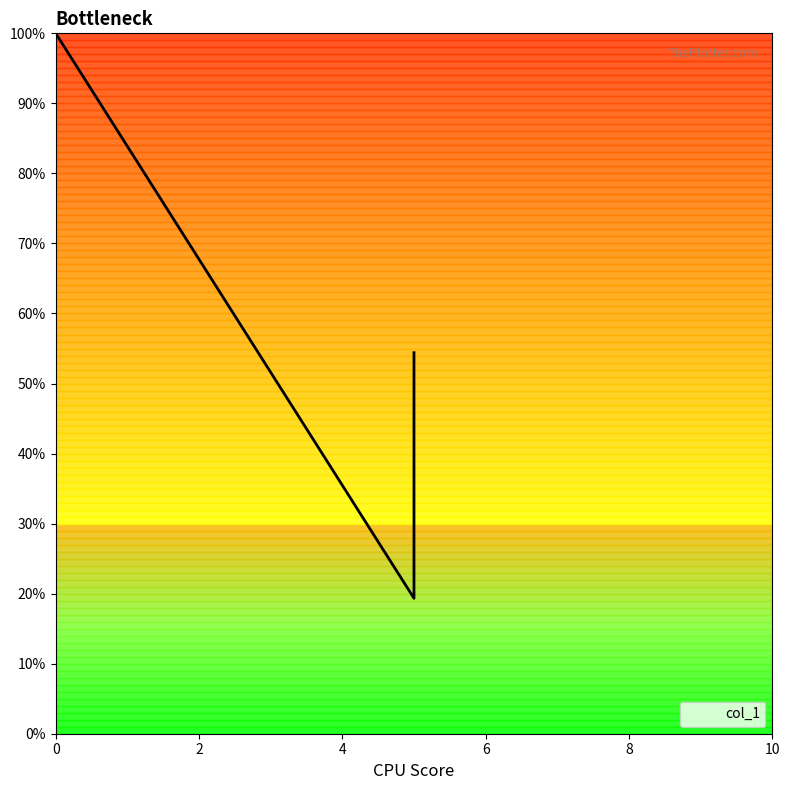

What is the sum of all values?

2.9